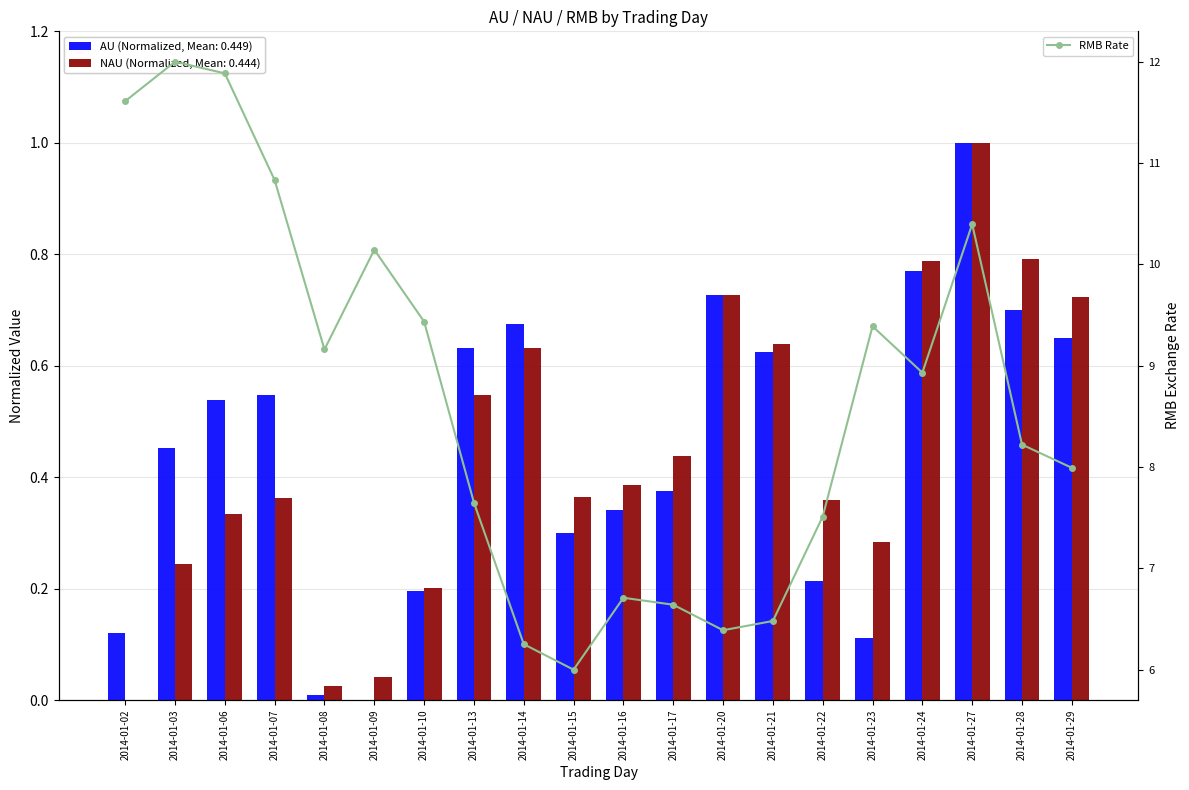

Reading left to right, list all the values displayed in this chart.

2014-01-02=11.6	2014-01-03=12.0	2014-01-06=11.9	2014-01-07=10.8	2014-01-08=9.2	2014-01-09=10.1	2014-01-10=9.4	2014-01-13=7.6	2014-01-14=6.3	2014-01-15=6.0	2014-01-16=6.7	2014-01-17=6.6	2014-01-20=6.4	2014-01-21=6.5	2014-01-22=7.5	2014-01-23=9.4	2014-01-24=8.9	2014-01-27=10.4	2014-01-28=8.2	2014-01-29=8.0